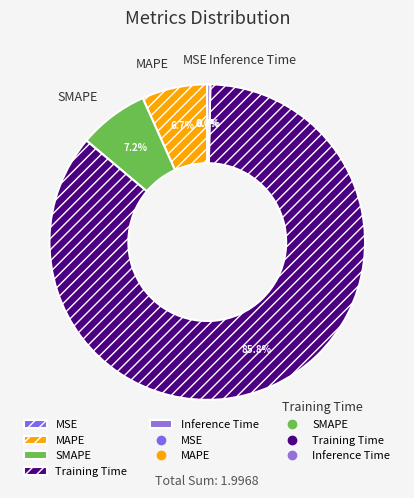

True or false: SMAPE accounts for 1% of the total.

False